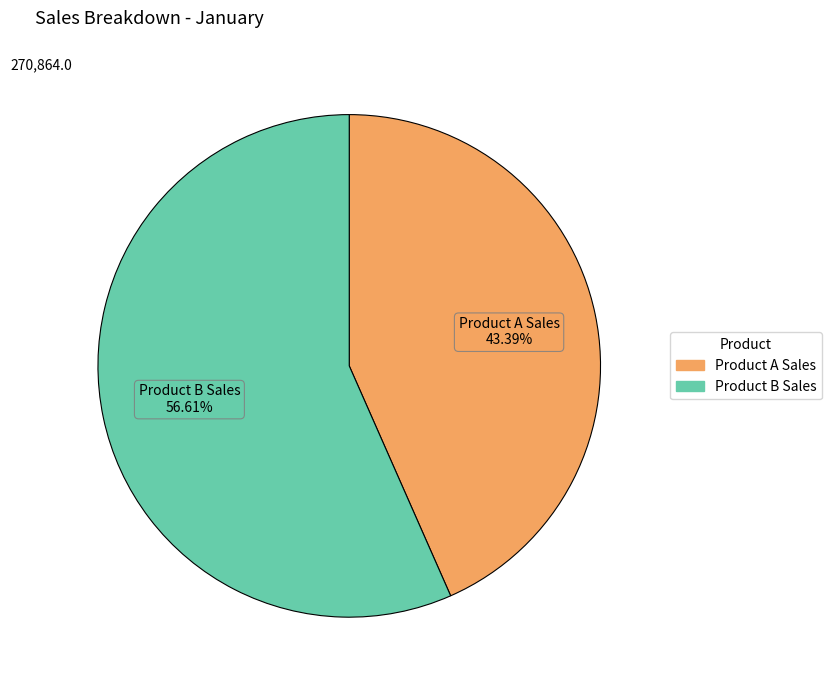

Approximately how many times larger is the value at Product A Sales compared to Product B Sales?

0.8